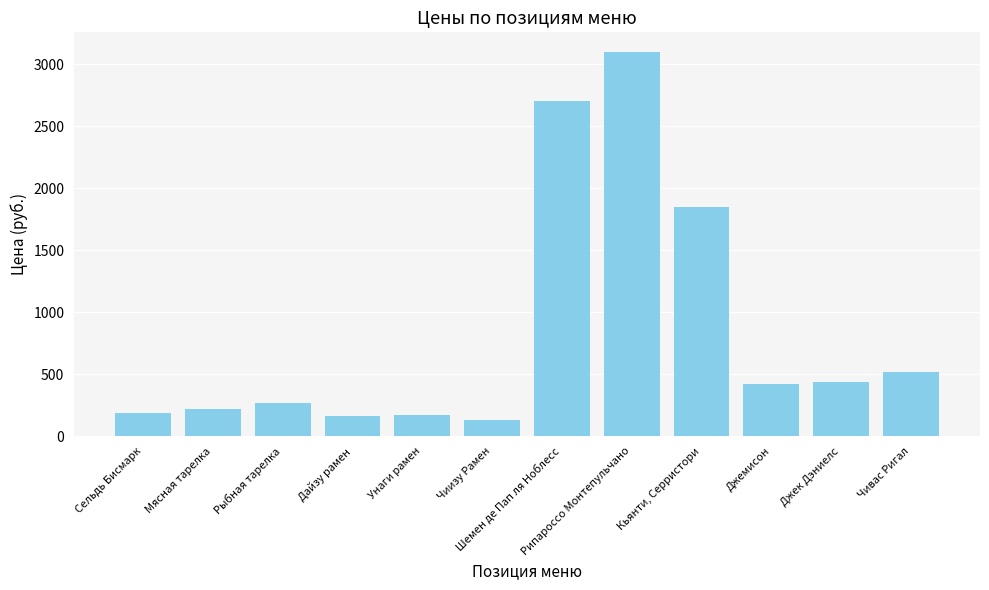

What is the sum of the values at Мясная тарелка and Чиизу Рамен?

348.2